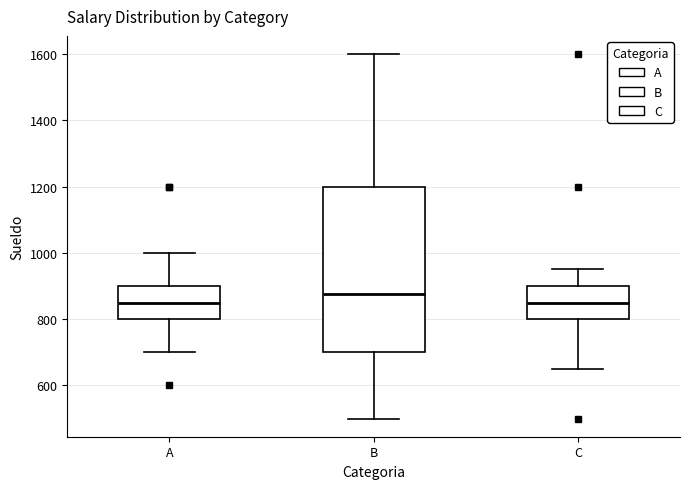

Which box is the tallest, from its lower edge to its upper edge?

B